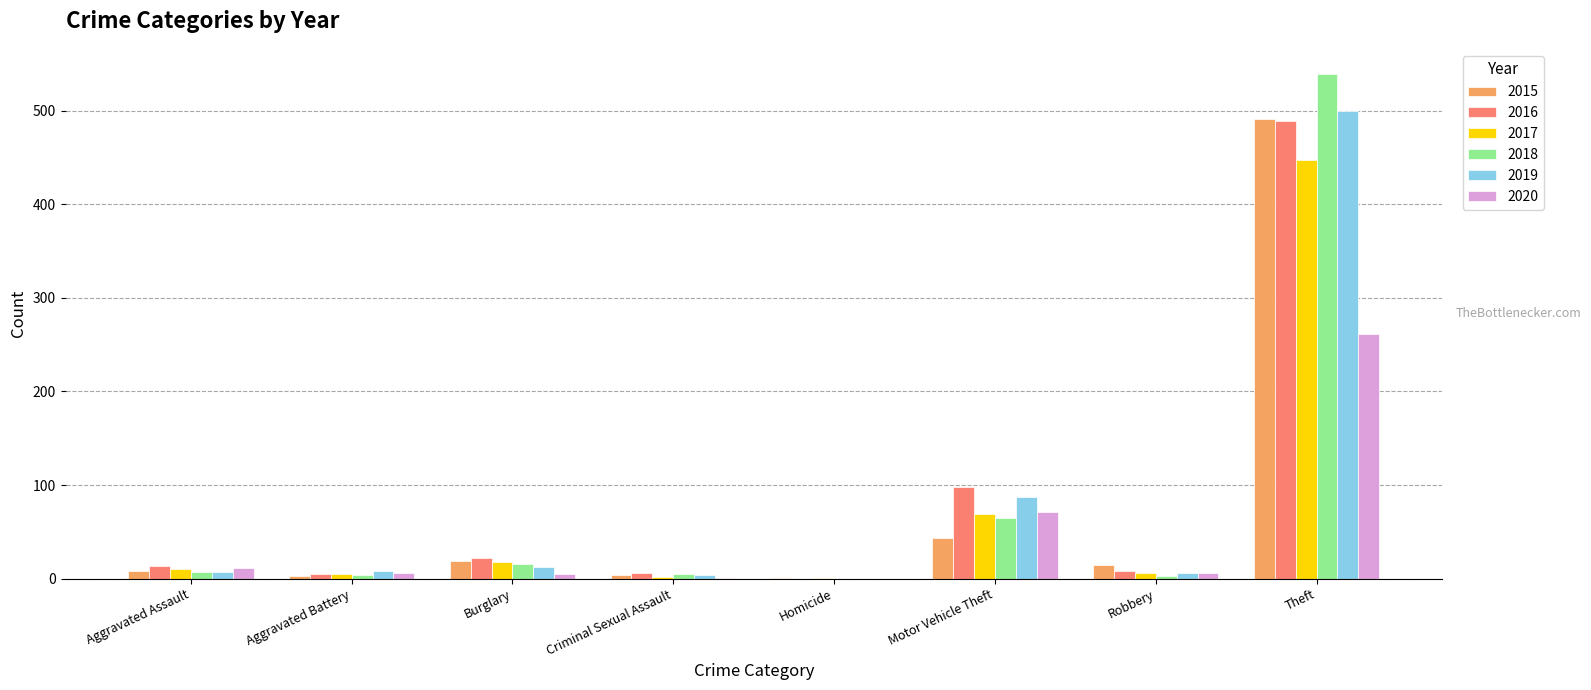

Where is 2019 nearest to the value 250?

Motor Vehicle Theft